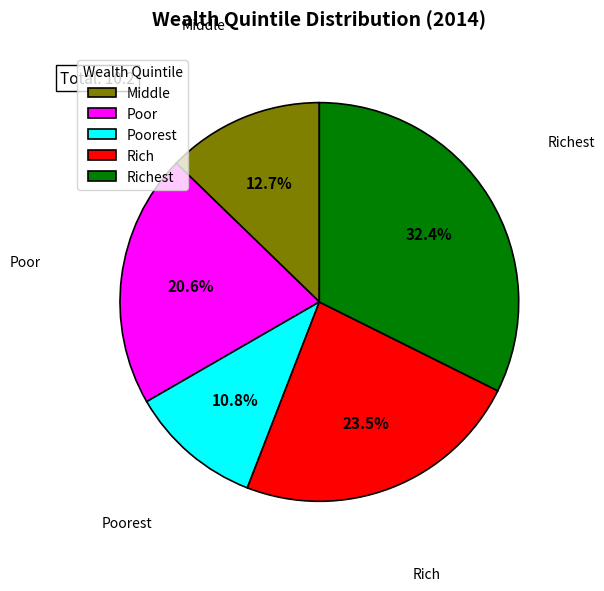

Between Middle and Poor, which is larger?

Poor